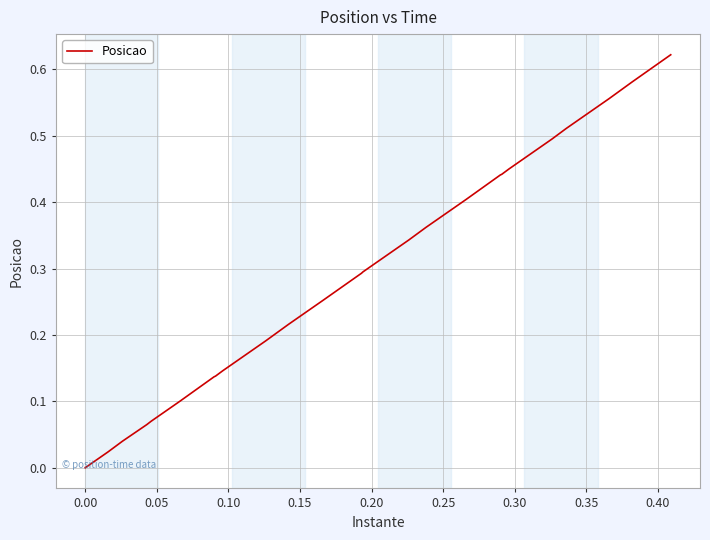

How many categories are shown in the chart?

40